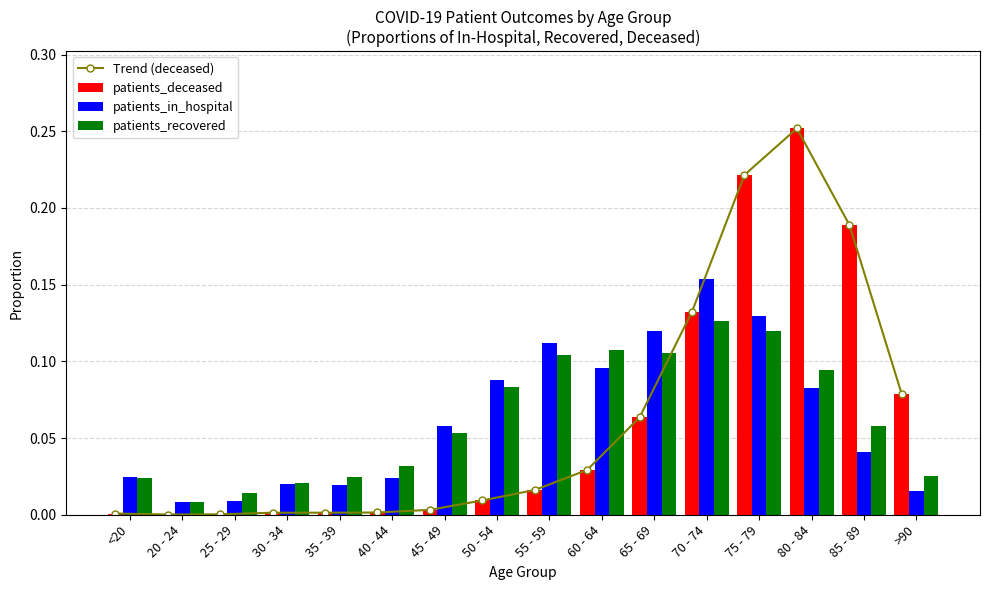

Reading left to right, list all the values displayed in this chart.

Trend (deceased): 0.0	0.0	0.0	0.0	0.0	0.0	0.0	0.0	0.0	0.0	0.1	0.1	0.2	0.3	0.2	0.1
patients_deceased: 0.0	0.0	0.0	0.0	0.0	0.0	0.0	0.0	0.0	0.0	0.1	0.1	0.2	0.3	0.2	0.1
patients_in_hospital: 0.0	0.0	0.0	0.0	0.0	0.0	0.1	0.1	0.1	0.1	0.1	0.2	0.1	0.1	0.0	0.0
patients_recovered: 0.0	0.0	0.0	0.0	0.0	0.0	0.1	0.1	0.1	0.1	0.1	0.1	0.1	0.1	0.1	0.0